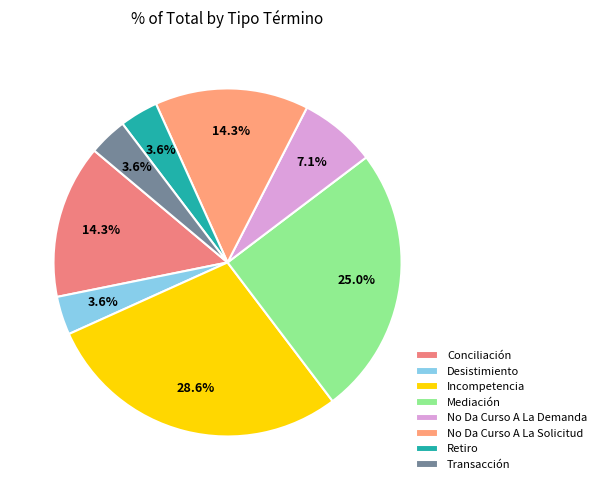

Which category has the smallest portion of the pie?

Desistimiento